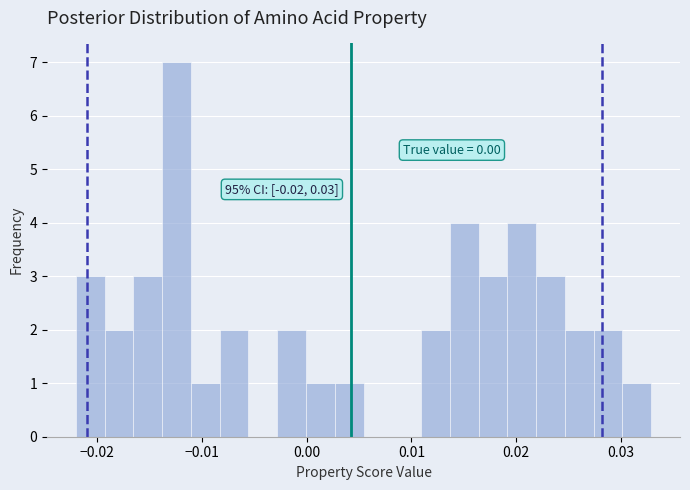

Read against the x-axis, roughly where is the centre of the tallest bar?

-0.012